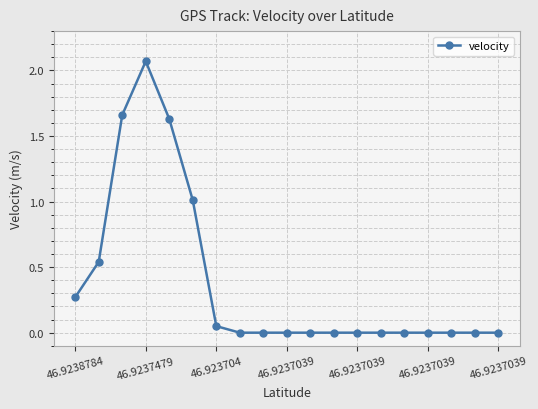

True or false: the data has more than 0 interior local peaks.

True